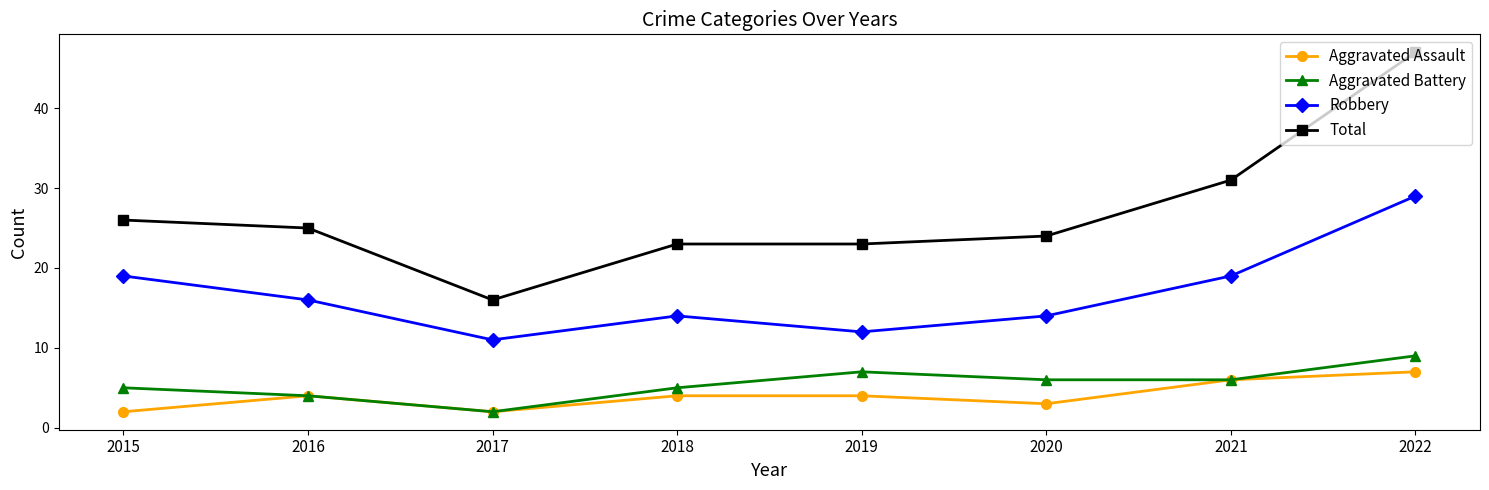

Which series has the largest total across all categories?

Total